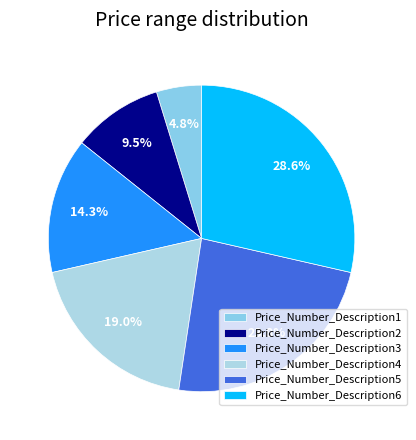

To the nearest percent, what is the combined percentage of Price_Number_Description3 and Price_Number_Description5?

38%